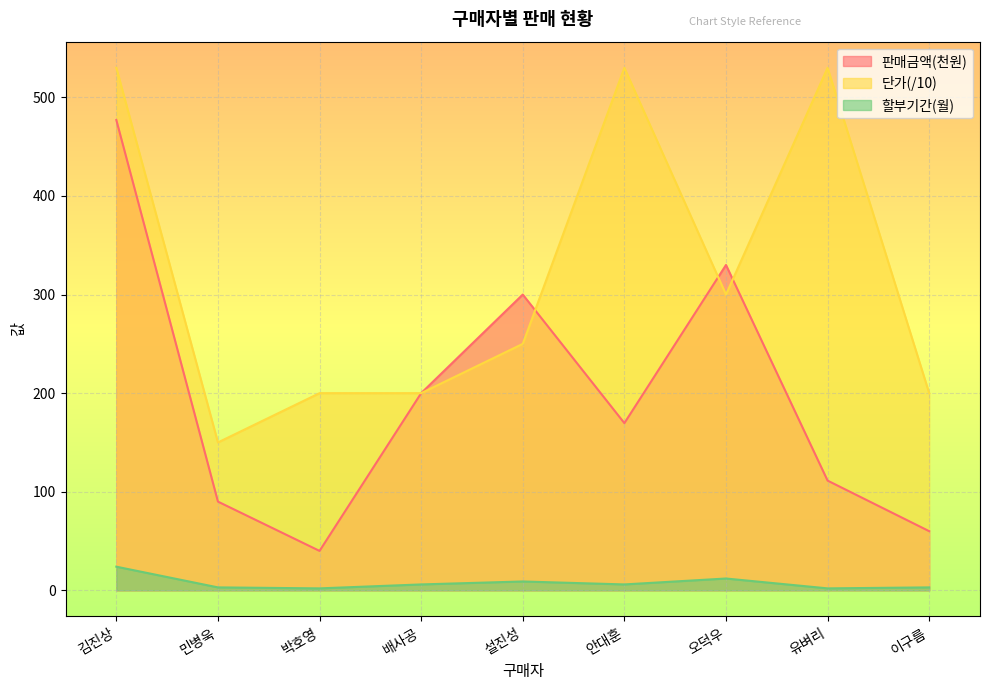

True or false: 할부기간(월) has a value of 9.0 at 설진성.

True